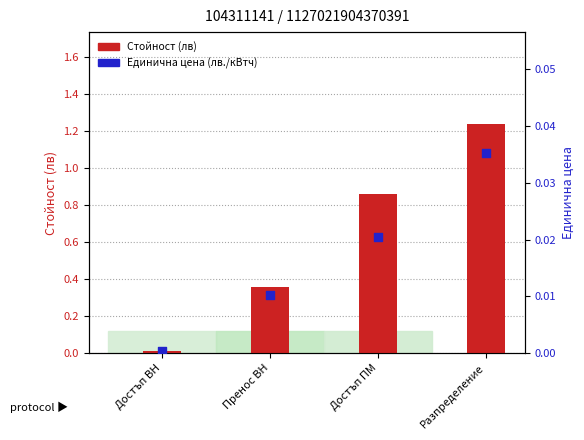

Is the value of Единична цена (лв./кВтч) at Достъп ПМ greater than the value of Стойност (лв) at Пренос ВН?

No